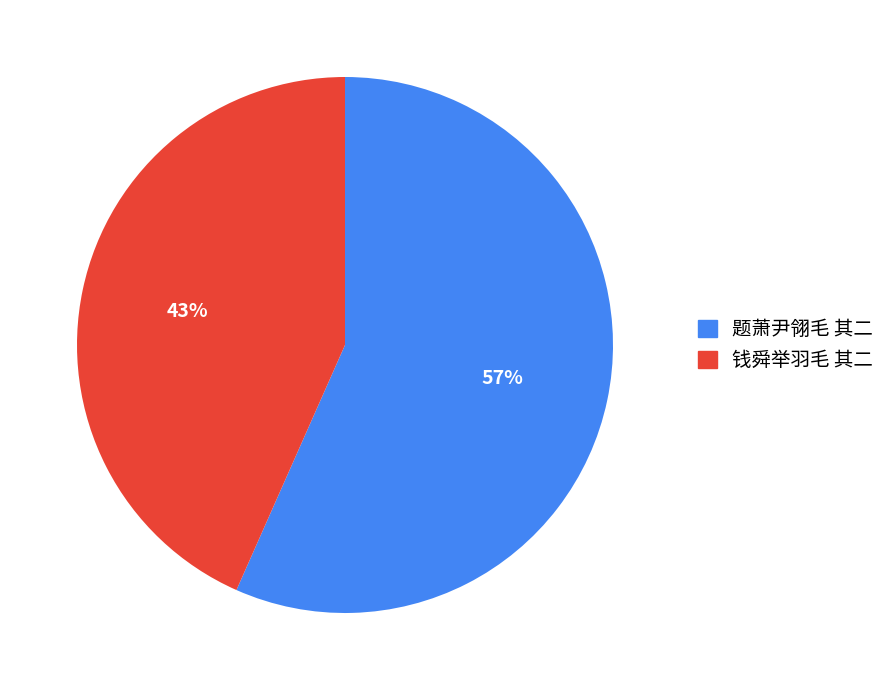

Which slice represents more than half of the pie?

题萧尹翎毛 其二